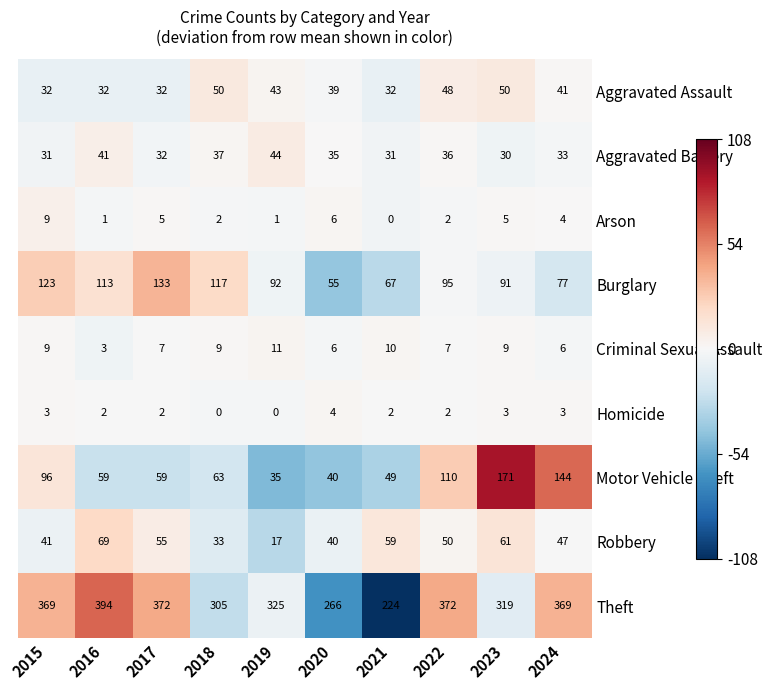

List the series in order of their peak value, lowest first.

Homicide, Arson, Criminal Sexual Assault, Aggravated Battery, Aggravated Assault, Robbery, Burglary, Motor Vehicle Theft, Theft